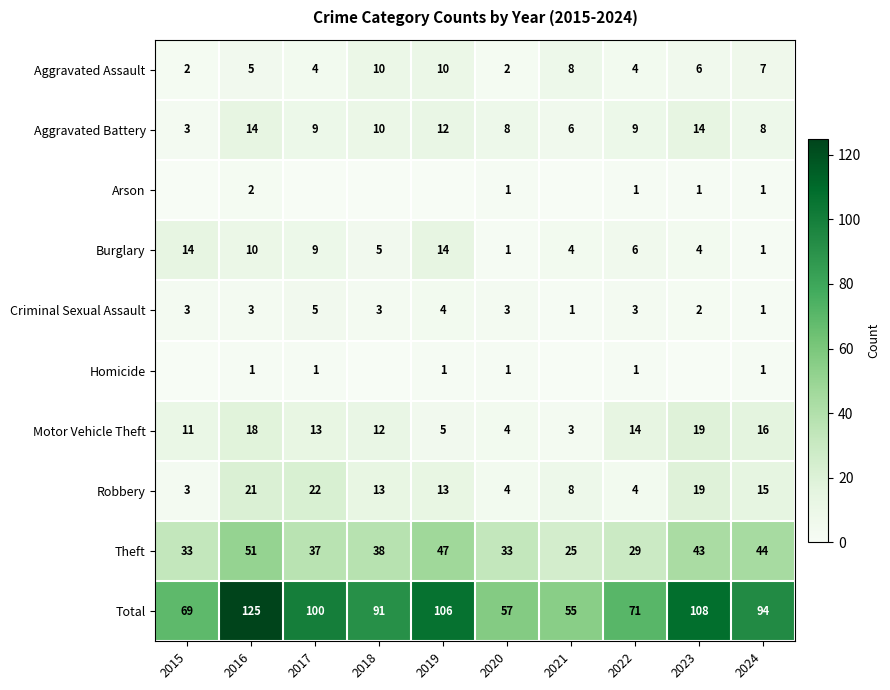

The Aggravated Assault series shows 2 at 2020. True or false?

True